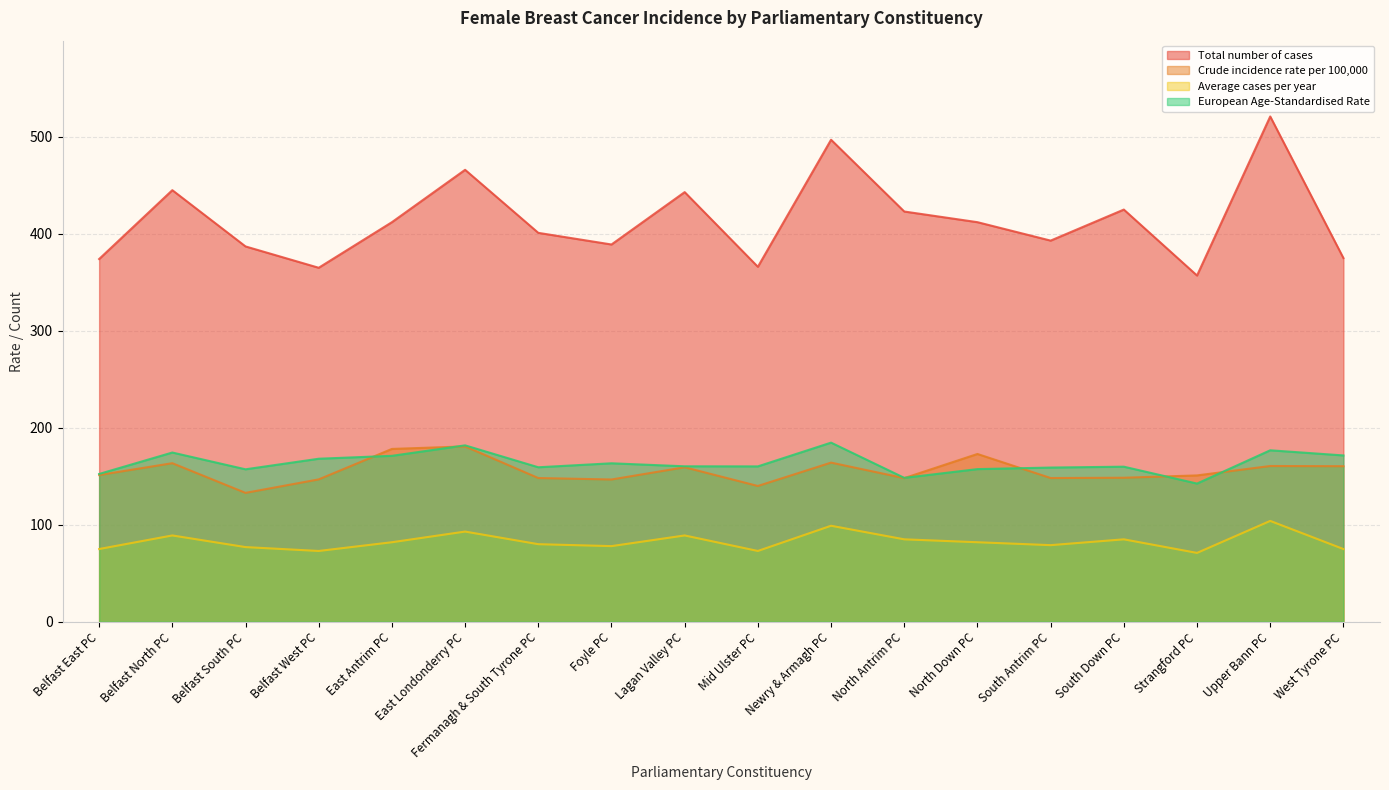

What position from the left is East Antrim PC?

5